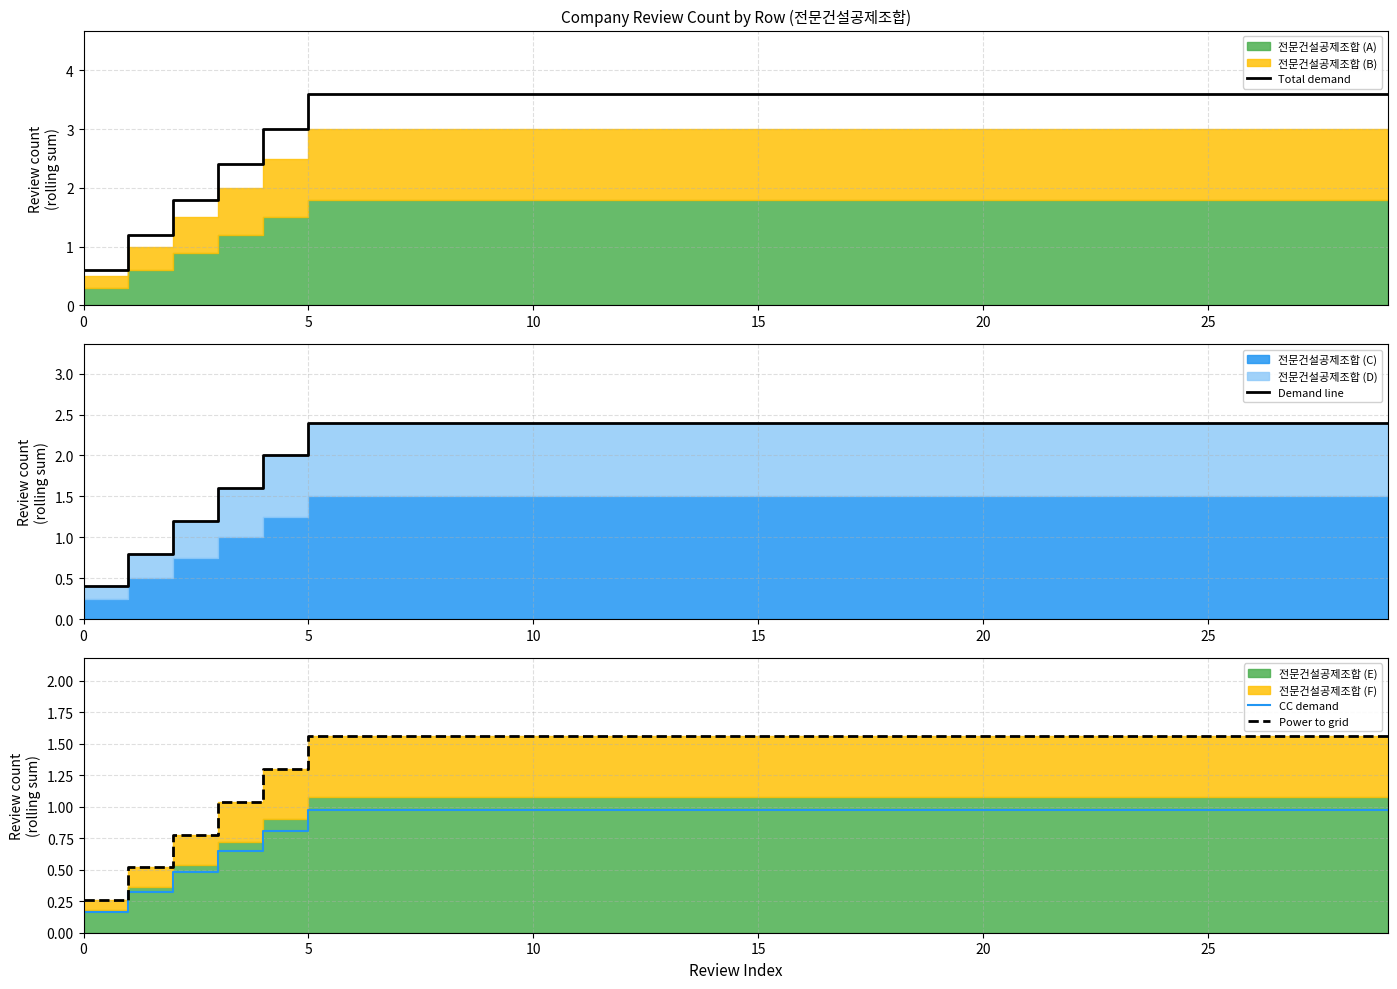

Is it true that CC demand equals 1.3 at 5?

False